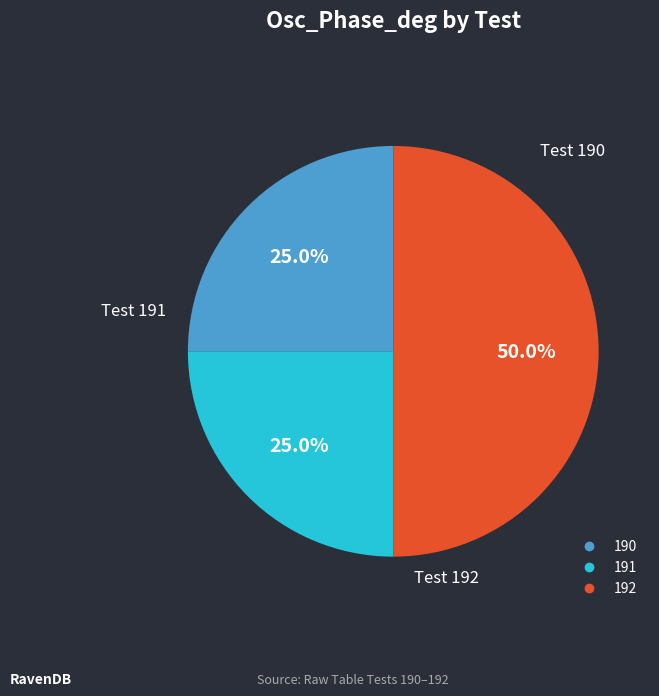

How many segments does this pie chart have?

3